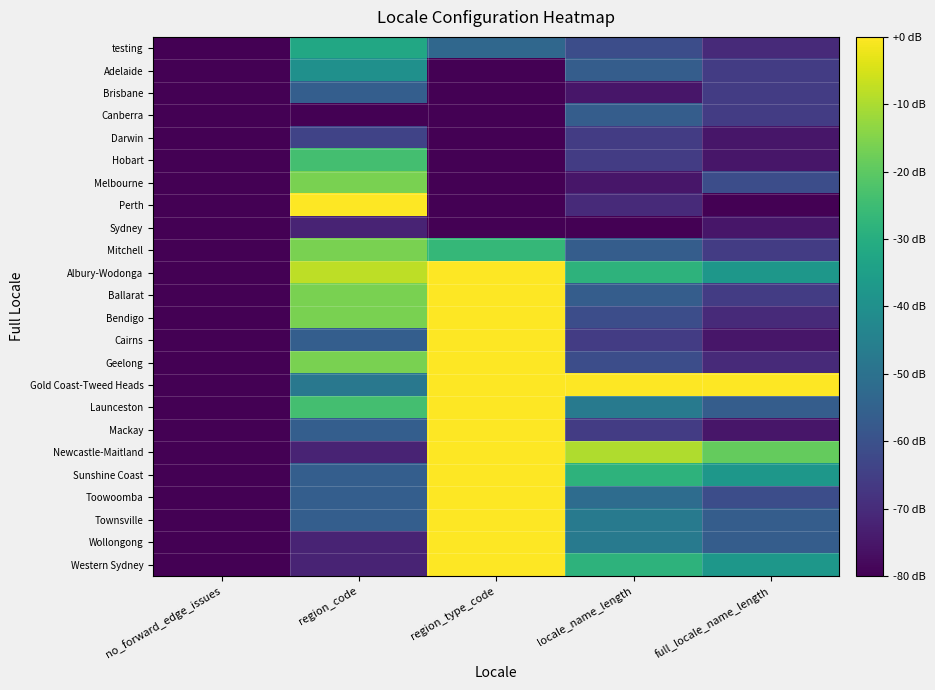

Reading left to right, list all the values displayed in this chart.

testing: no_forward_edge_issues=-80.0	region_code=-32.0	region_type_code=-53.3	locale_name_length=-61.2	full_locale_name_length=-70.6
Adelaide: no_forward_edge_issues=-80.0	region_code=-40.0	region_type_code=-80.0	locale_name_length=-56.5	full_locale_name_length=-65.9
Brisbane: no_forward_edge_issues=-80.0	region_code=-56.0	region_type_code=-80.0	locale_name_length=-75.3	full_locale_name_length=-65.9
Canberra: no_forward_edge_issues=-80.0	region_code=-80.0	region_type_code=-80.0	locale_name_length=-56.5	full_locale_name_length=-65.9
Darwin: no_forward_edge_issues=-80.0	region_code=-64.0	region_type_code=-80.0	locale_name_length=-65.9	full_locale_name_length=-75.3
Hobart: no_forward_edge_issues=-80.0	region_code=-24.0	region_type_code=-80.0	locale_name_length=-65.9	full_locale_name_length=-75.3
Melbourne: no_forward_edge_issues=-80.0	region_code=-16.0	region_type_code=-80.0	locale_name_length=-75.3	full_locale_name_length=-61.2
Perth: no_forward_edge_issues=-80.0	region_code=0.0	region_type_code=-80.0	locale_name_length=-70.6	full_locale_name_length=-80.0
Sydney: no_forward_edge_issues=-80.0	region_code=-72.0	region_type_code=-80.0	locale_name_length=-80.0	full_locale_name_length=-75.3
Mitchell: no_forward_edge_issues=-80.0	region_code=-16.0	region_type_code=-26.7	locale_name_length=-56.5	full_locale_name_length=-65.9
Albury-Wodonga: no_forward_edge_issues=-80.0	region_code=-8.0	region_type_code=0.0	locale_name_length=-28.2	full_locale_name_length=-37.6
Ballarat: no_forward_edge_issues=-80.0	region_code=-16.0	region_type_code=0.0	locale_name_length=-56.5	full_locale_name_length=-65.9
Bendigo: no_forward_edge_issues=-80.0	region_code=-16.0	region_type_code=0.0	locale_name_length=-61.2	full_locale_name_length=-70.6
Cairns: no_forward_edge_issues=-80.0	region_code=-56.0	region_type_code=0.0	locale_name_length=-65.9	full_locale_name_length=-75.3
Geelong: no_forward_edge_issues=-80.0	region_code=-16.0	region_type_code=0.0	locale_name_length=-61.2	full_locale_name_length=-70.6
Gold Coast-Tweed Heads: no_forward_edge_issues=-80.0	region_code=-48.0	region_type_code=0.0	locale_name_length=0.0	full_locale_name_length=0.0
Launceston: no_forward_edge_issues=-80.0	region_code=-24.0	region_type_code=0.0	locale_name_length=-47.1	full_locale_name_length=-56.5
Mackay: no_forward_edge_issues=-80.0	region_code=-56.0	region_type_code=0.0	locale_name_length=-65.9	full_locale_name_length=-75.3
Newcastle-Maitland: no_forward_edge_issues=-80.0	region_code=-72.0	region_type_code=0.0	locale_name_length=-9.4	full_locale_name_length=-18.8
Sunshine Coast: no_forward_edge_issues=-80.0	region_code=-56.0	region_type_code=0.0	locale_name_length=-28.2	full_locale_name_length=-37.6
Toowoomba: no_forward_edge_issues=-80.0	region_code=-56.0	region_type_code=0.0	locale_name_length=-51.8	full_locale_name_length=-61.2
Townsville: no_forward_edge_issues=-80.0	region_code=-56.0	region_type_code=0.0	locale_name_length=-47.1	full_locale_name_length=-56.5
Wollongong: no_forward_edge_issues=-80.0	region_code=-72.0	region_type_code=0.0	locale_name_length=-47.1	full_locale_name_length=-56.5
Western Sydney: no_forward_edge_issues=-80.0	region_code=-72.0	region_type_code=0.0	locale_name_length=-28.2	full_locale_name_length=-37.6